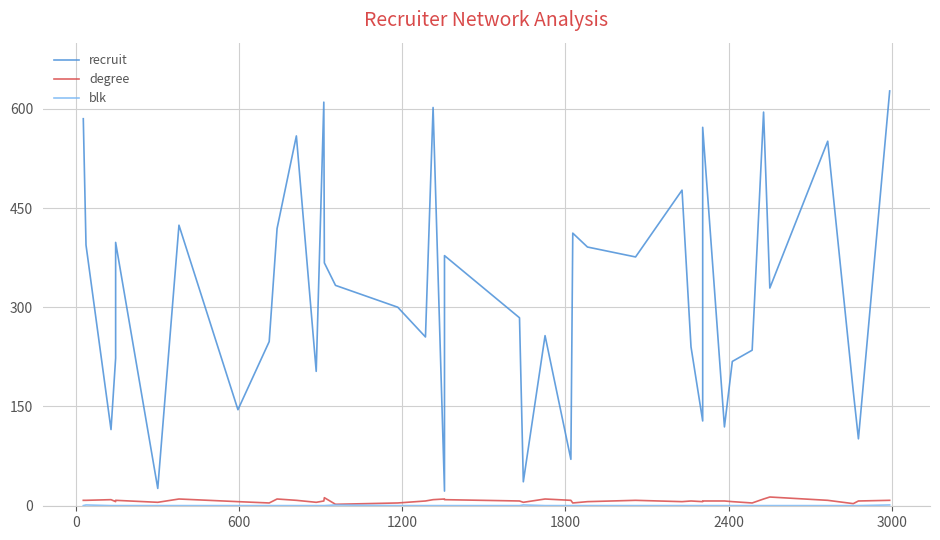

True or false: degree and recruit cross at least once.

False